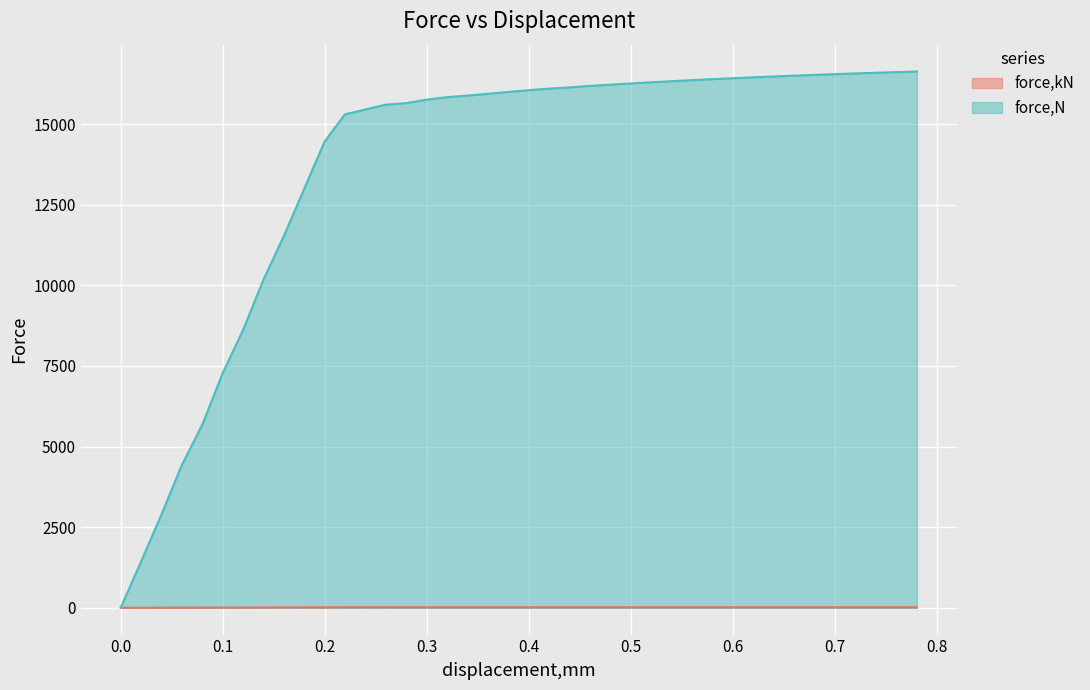

List the labels in order of force,kN value, largest first.

0.780581, 0.760557, 0.740529, 0.720505, 0.700479, 0.680452, 0.660427, 0.640402, 0.620375, 0.60035, 0.580322, 0.560298, 0.540273, 0.520245, 0.500217, 0.480089, 0.459958, 0.439831, 0.419703, 0.399572, 0.379528, 0.35956, 0.339592, 0.319624, 0.299655, 0.279687, 0.259722, 0.239754, 0.219786, 0.199818, 0.179849, 0.159881, 0.139913, 0.119945, 0.0999767, 0.0799874, 0.0599947, 0.0400051, 0.0200011, 0.0